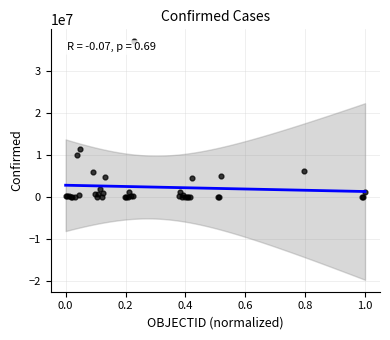

What Y value in the scatter plot is closest to 18535571?

11380813